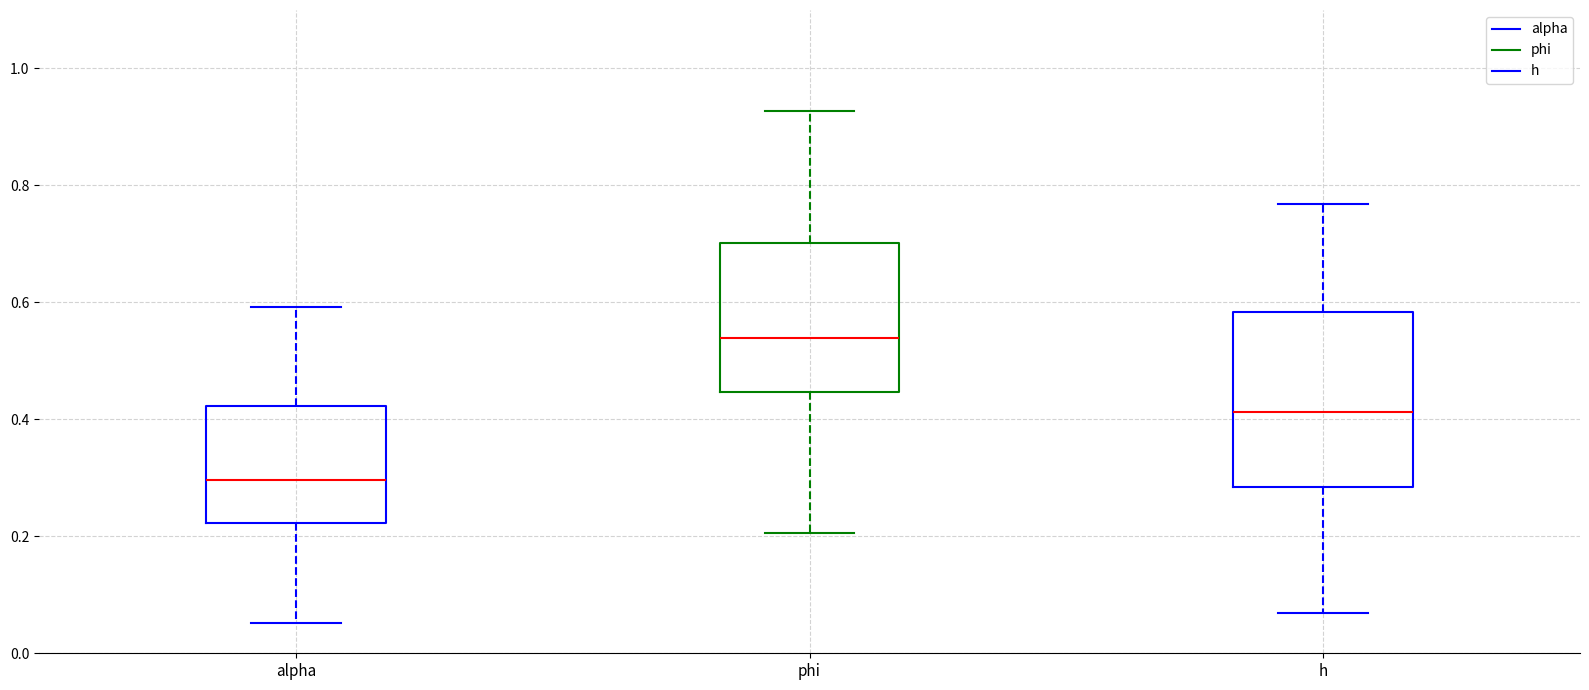

Reading left to right, read every box against the y-axis: the position of its median line, the range the box covers, and the ends of its whiskers. The values are not printed on the chart, so give them approximately, as read against the axis.

alpha: median 0.30, box 0.22 to 0.42, whiskers 0.06 to 0.60
phi: median 0.54, box 0.44 to 0.70, whiskers 0.20 to 0.92
h: median 0.42, box 0.28 to 0.58, whiskers 0.06 to 0.76